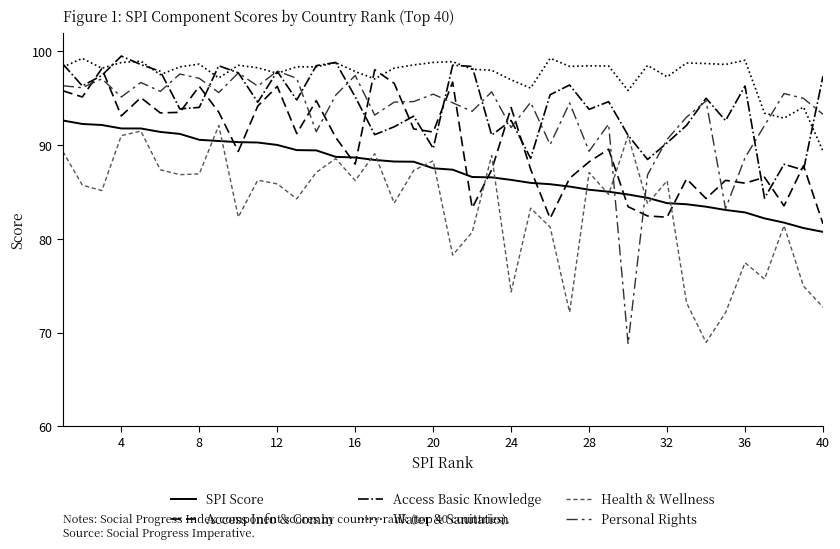

What is the minimum value for Access Info & Comm?

81.6